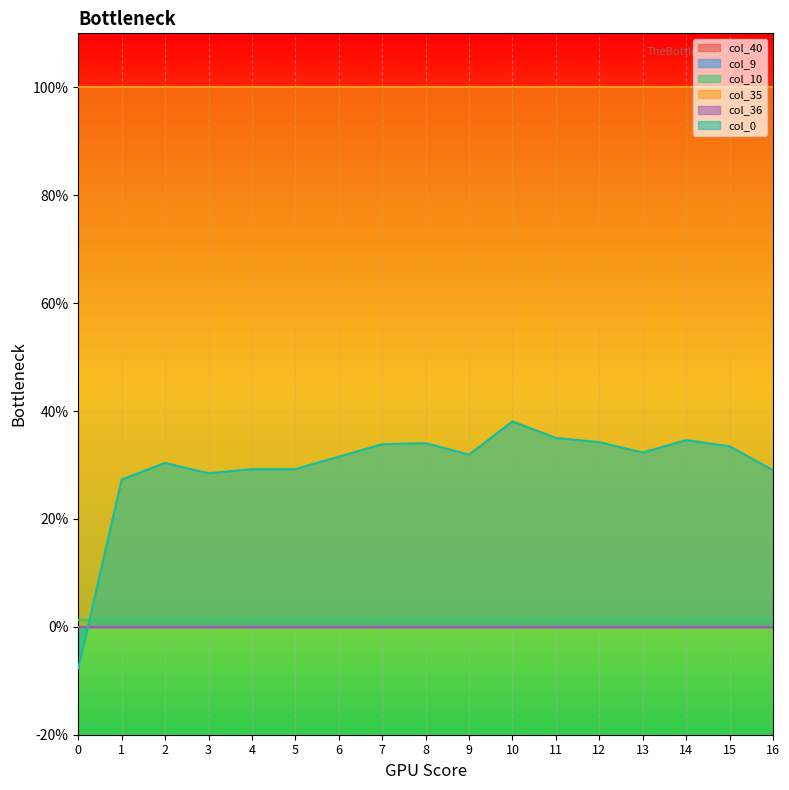

What is the minimum value shown in the chart?

-0.1